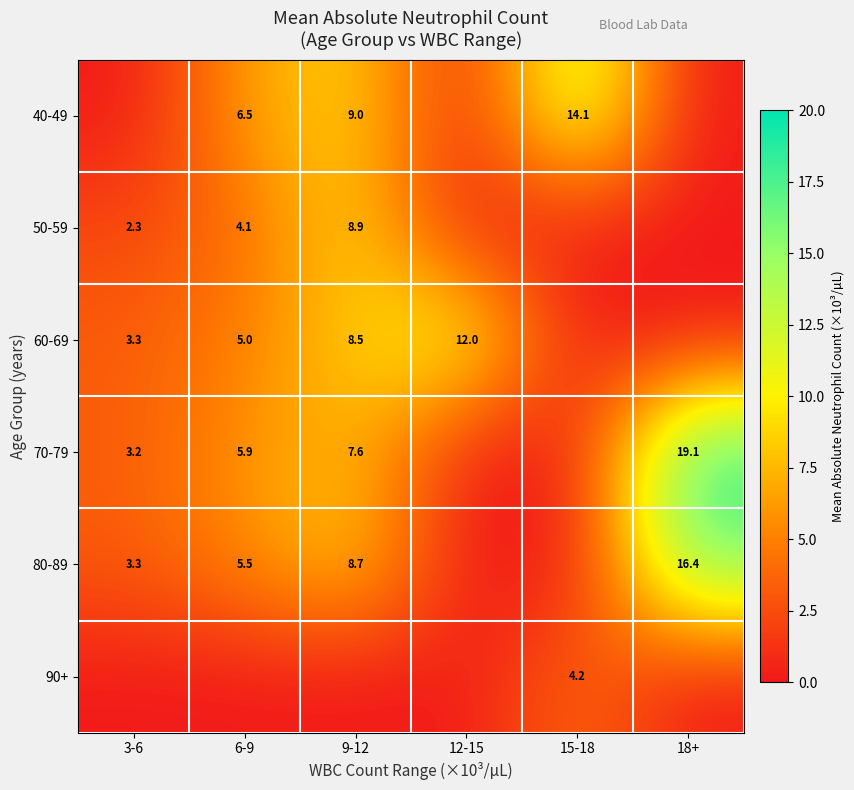

True or false: 90+ has a value of 4.2 at 15-18.

True